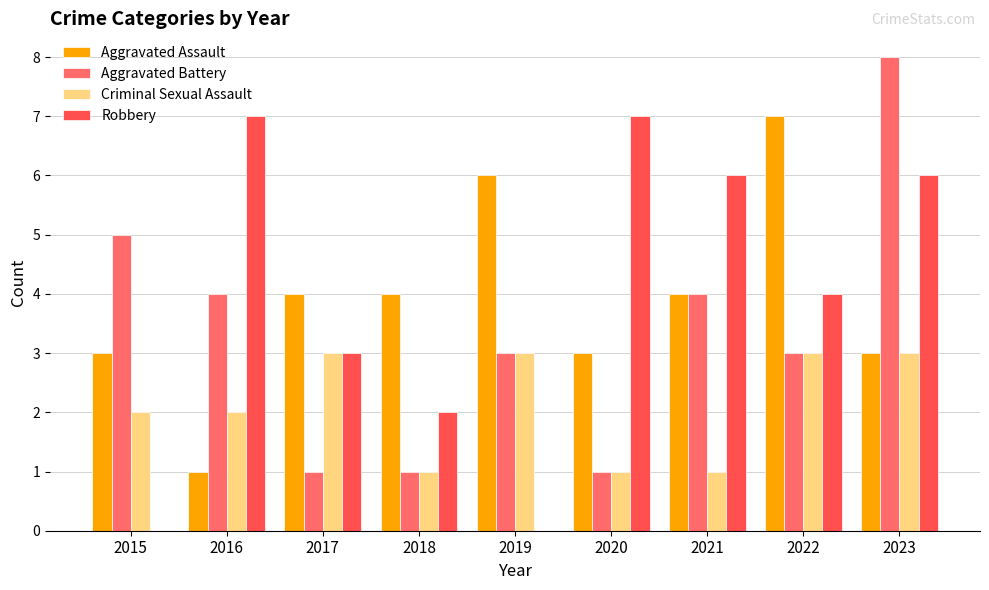

Count the number of categories in the chart.

9